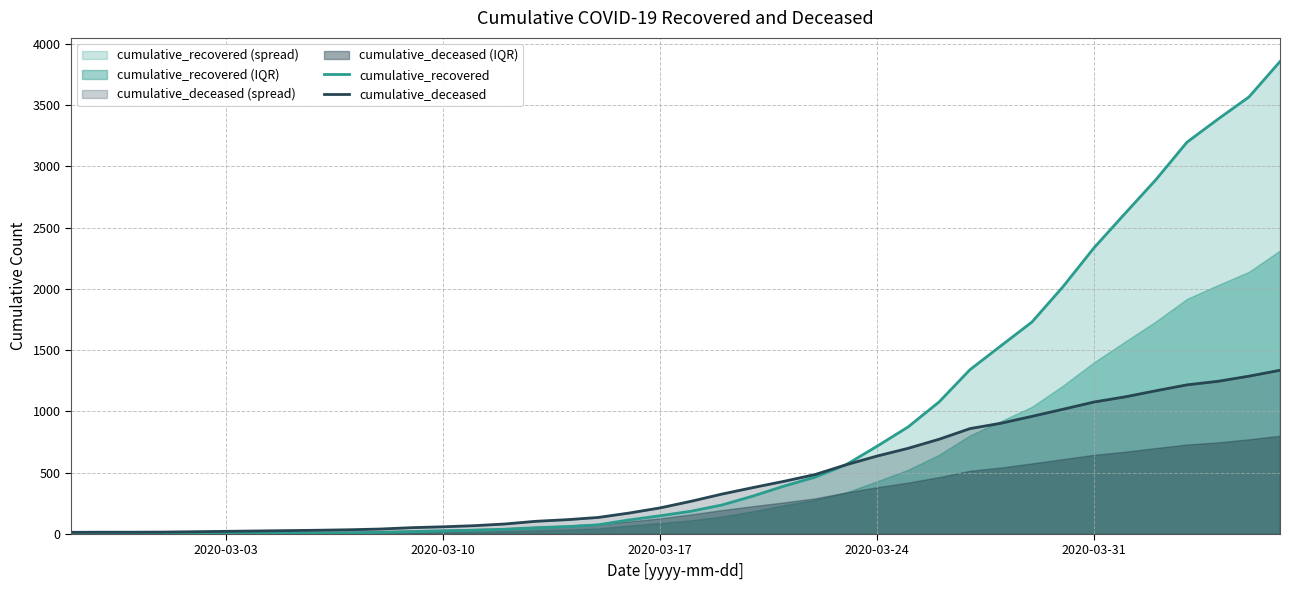

The value of cumulative_recovered at 2020-03-31 is 1571. True or false?

False